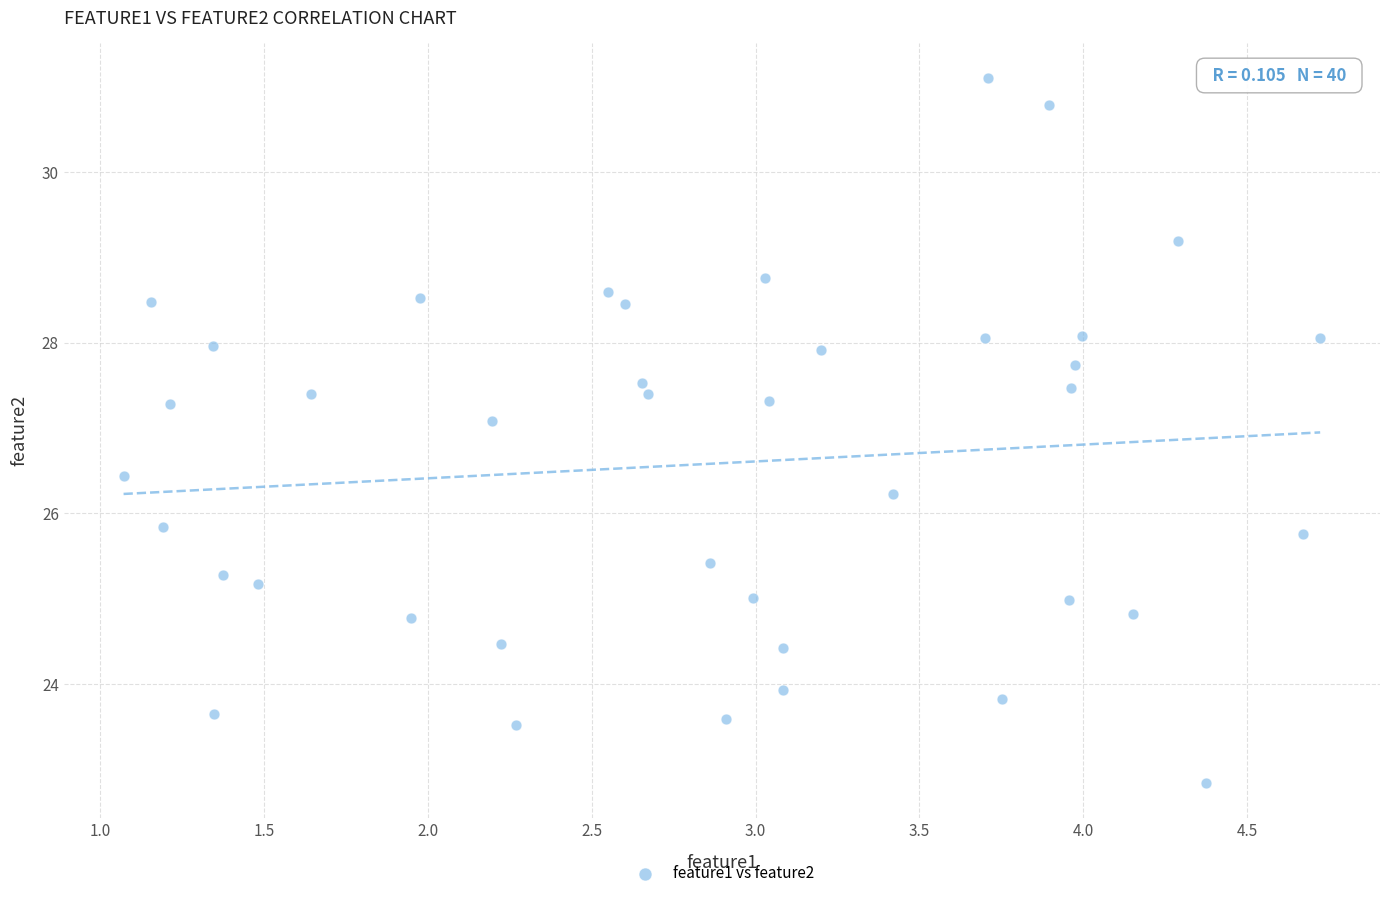

What is the range of X values (max minus min)?

3.7